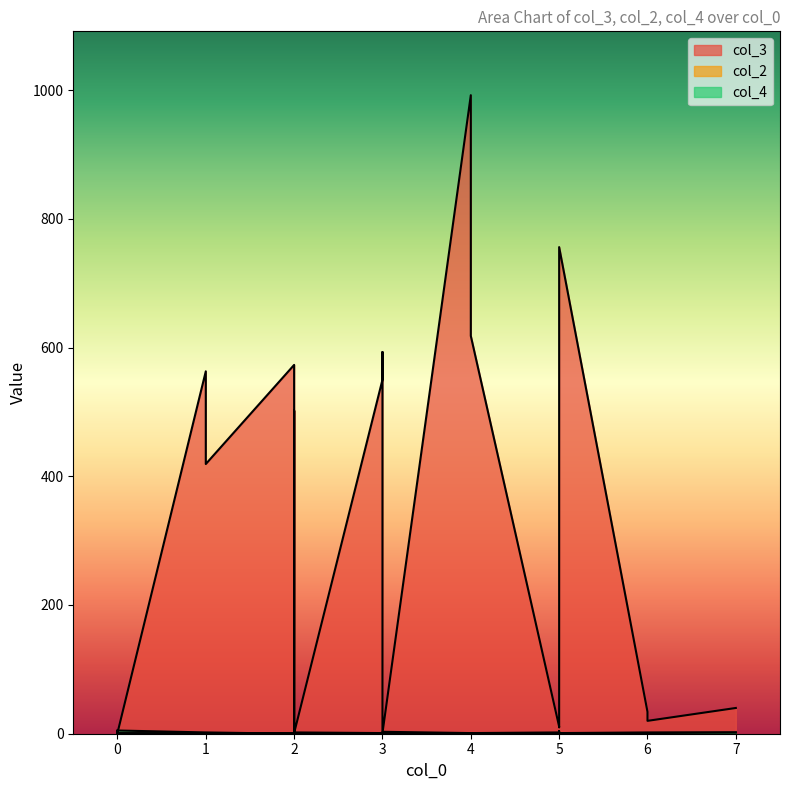

At which category does col_3 reach its first local peak?

1